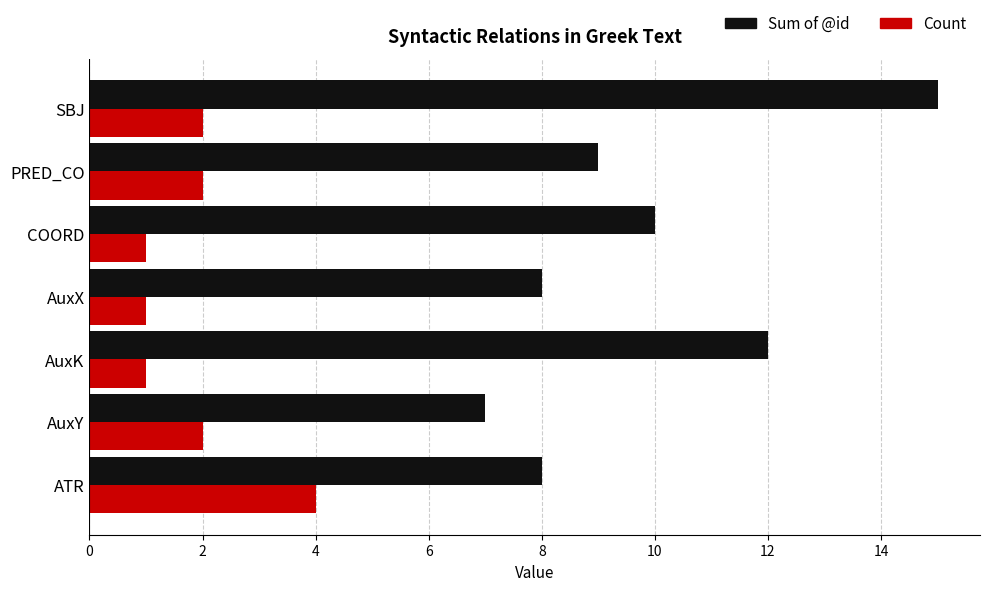

How many values in the Sum of @id series are below 9?

3